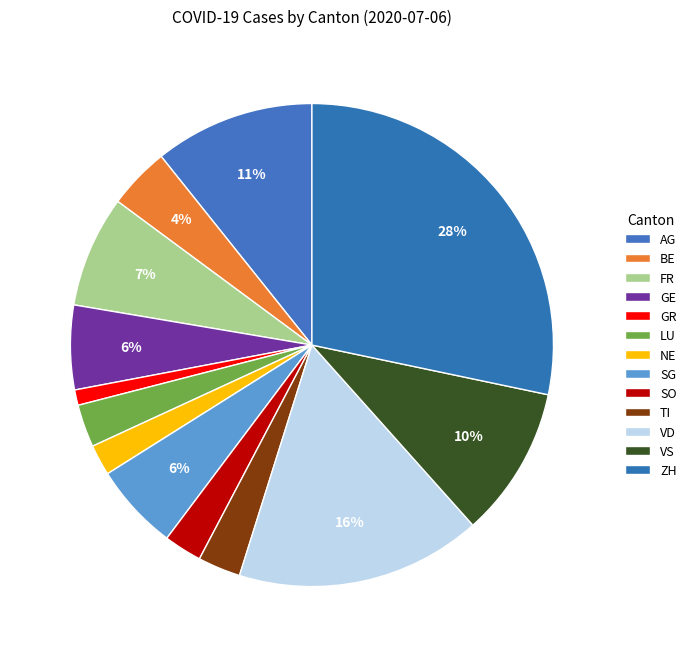

Which slice is the largest?

ZH